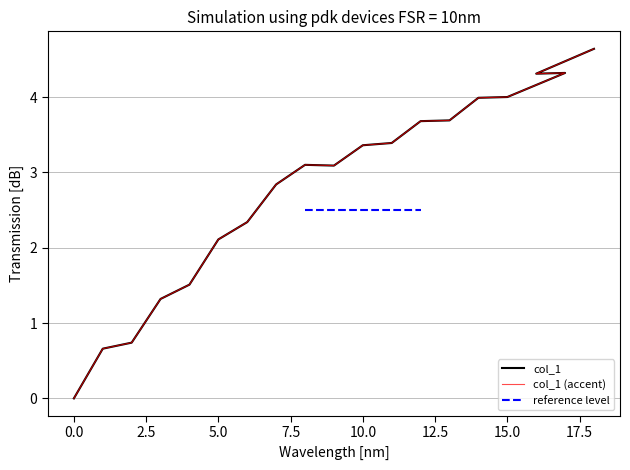

Is this an area chart (filled region under the line)?

No